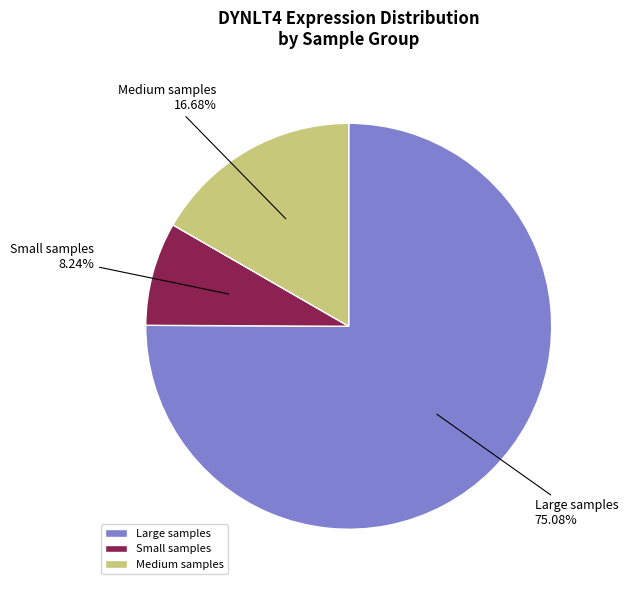

Rank the categories by value from lowest to highest.

Small samples, Medium samples, Large samples